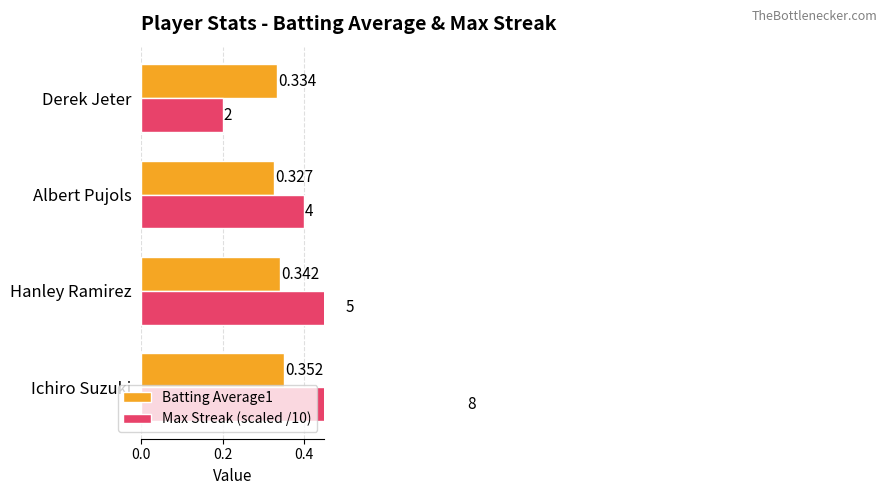

Count the Batting Average1 values in the range 0 to 1.

4